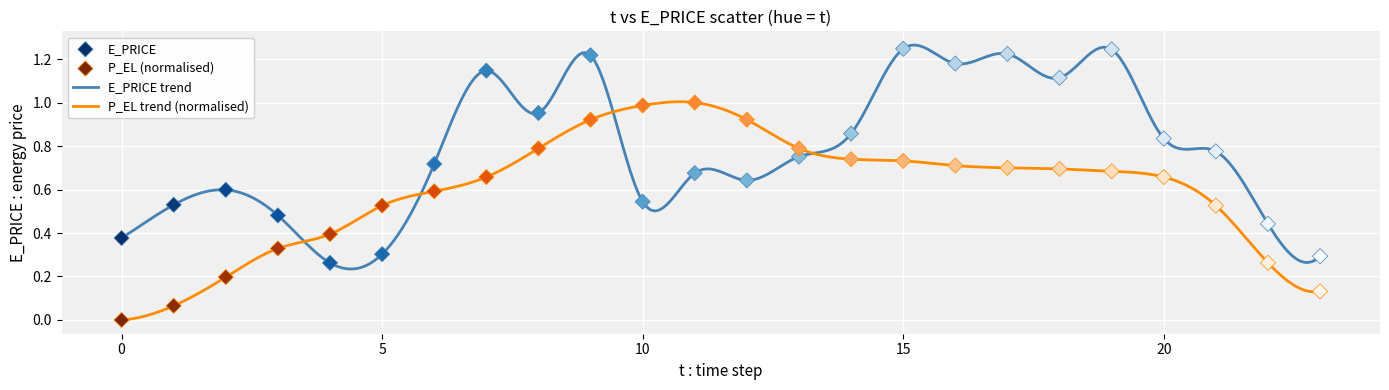

Which series has the largest total across all categories?

E_PRICE trend